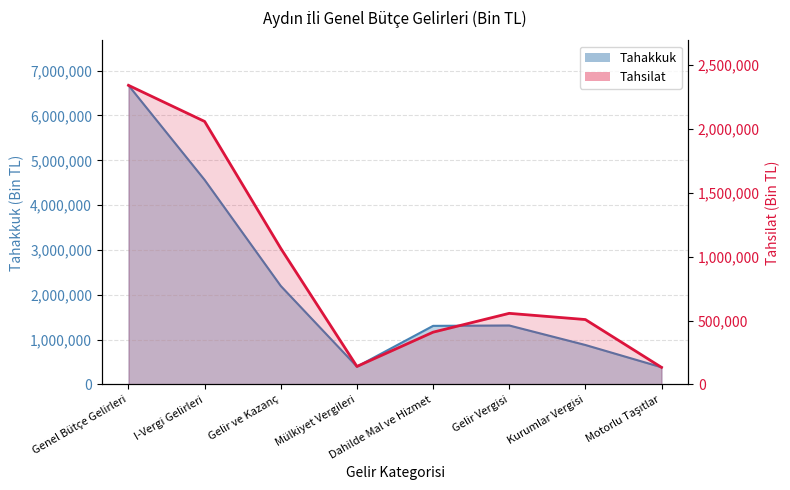

Is it true that Tahakkuk equals 6672159 at Genel Bütçe Gelirleri?

True